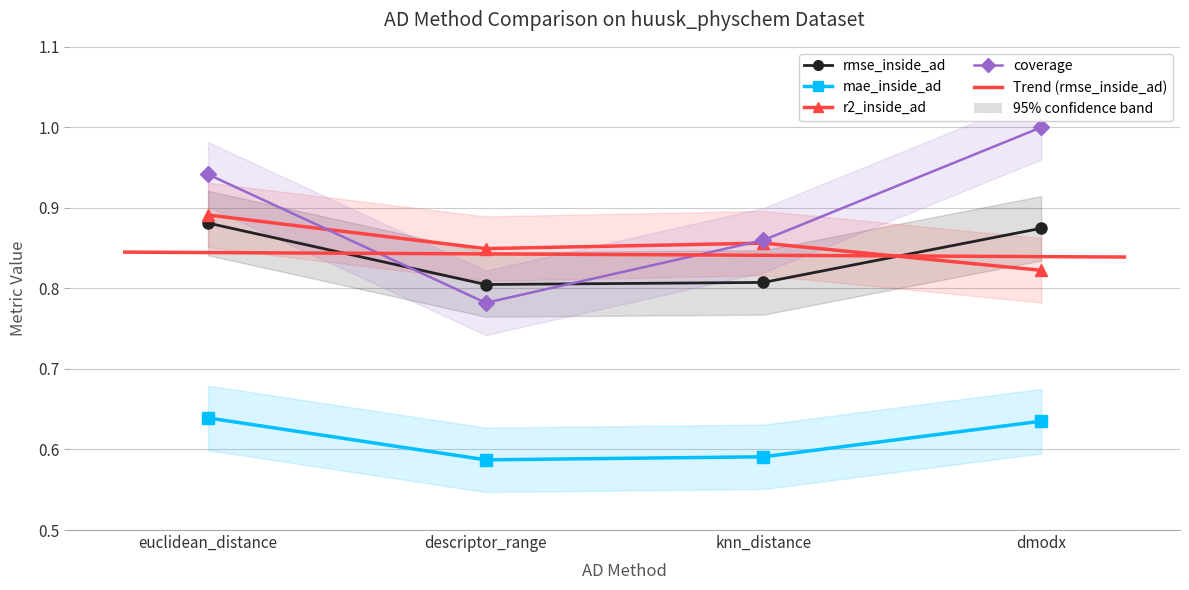

Which series has the widest spread of values?

coverage